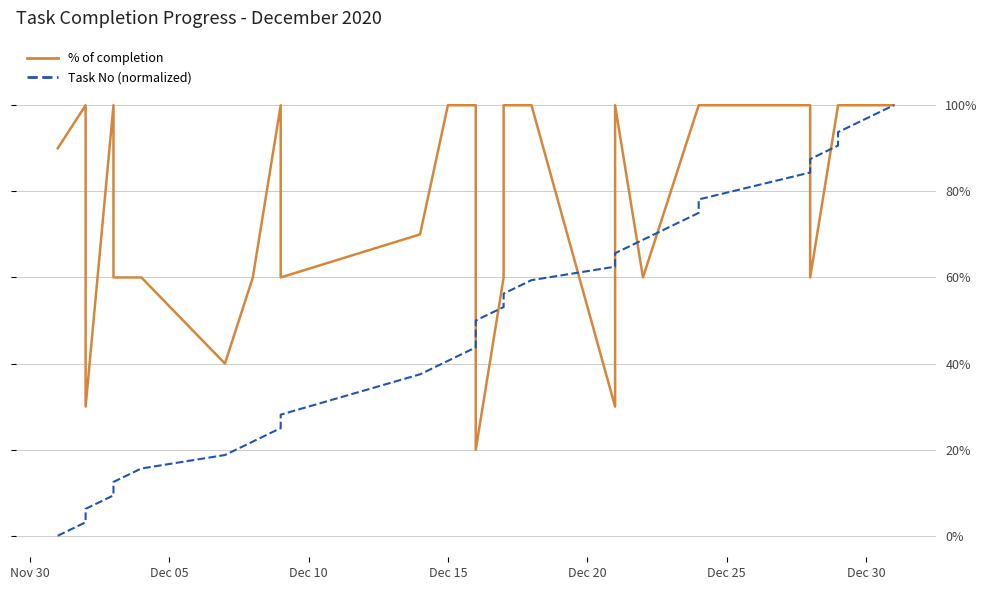

Count the number of categories in the chart.

30